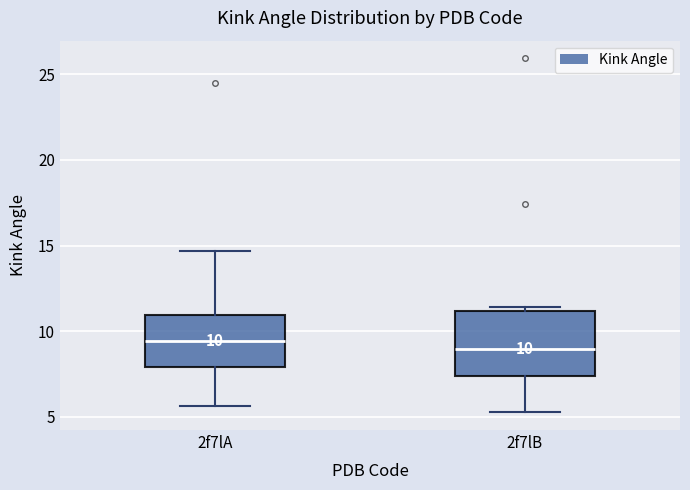

Comparing the boxes themselves (not the whiskers), which one is the tallest?

2f7lB